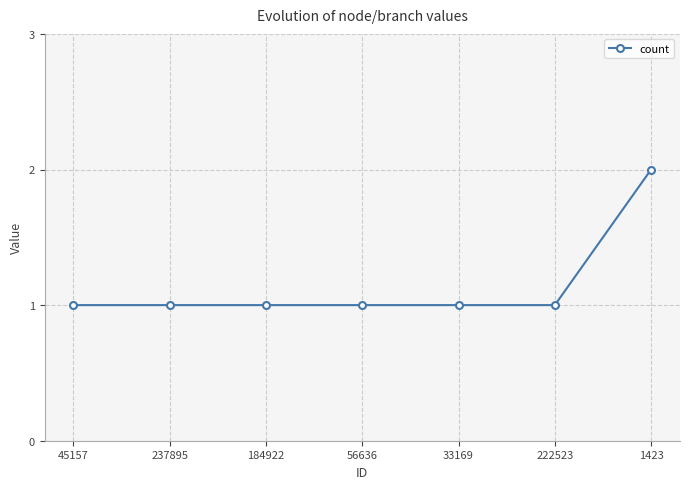

Is this an area chart (filled region under the line)?

No